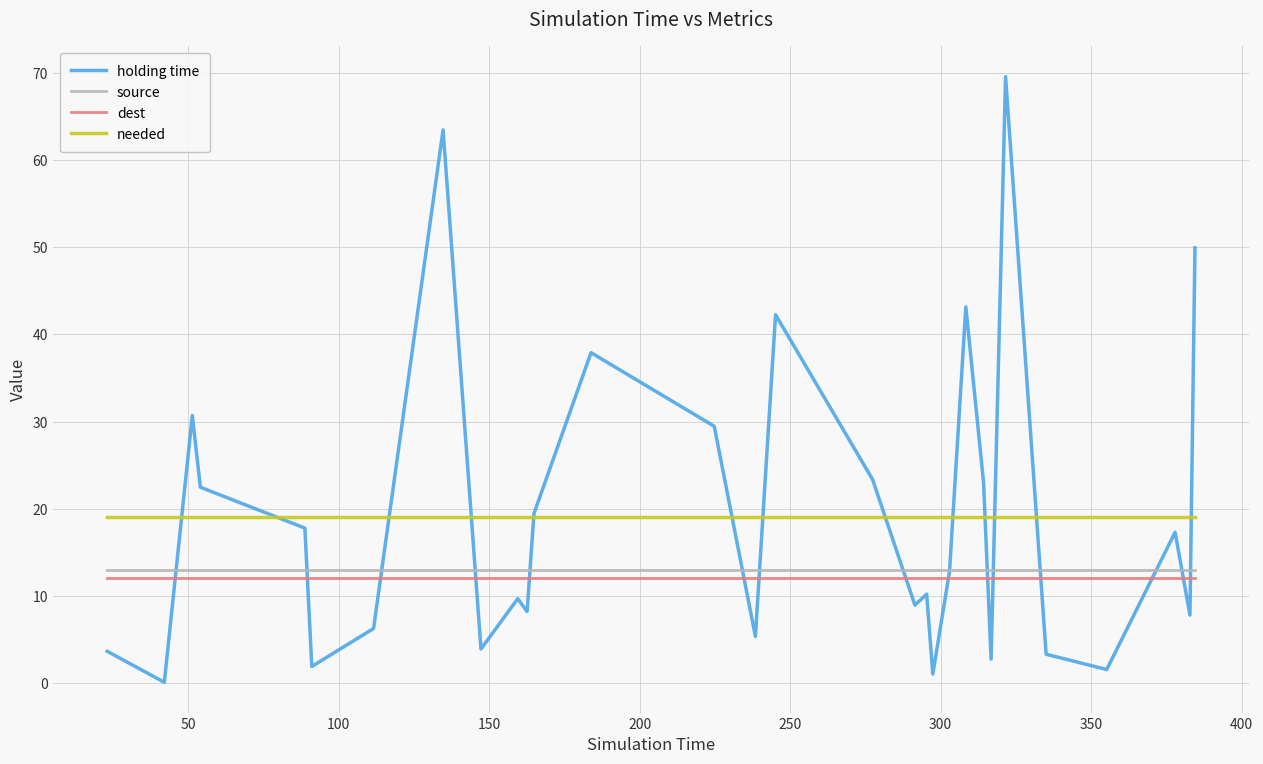

What is the smallest value displayed?

0.1